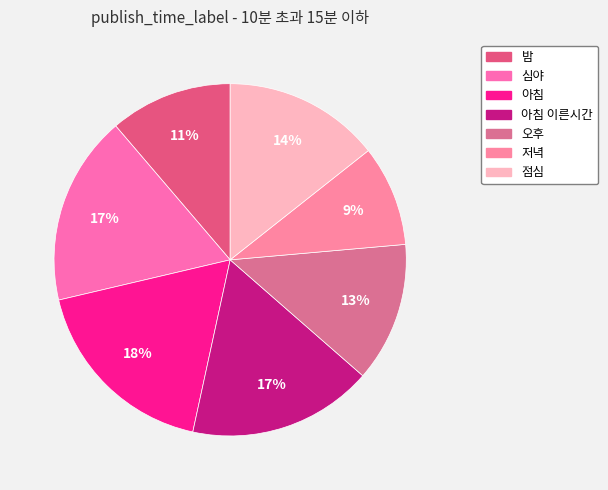

Does any single category account for the majority?

No